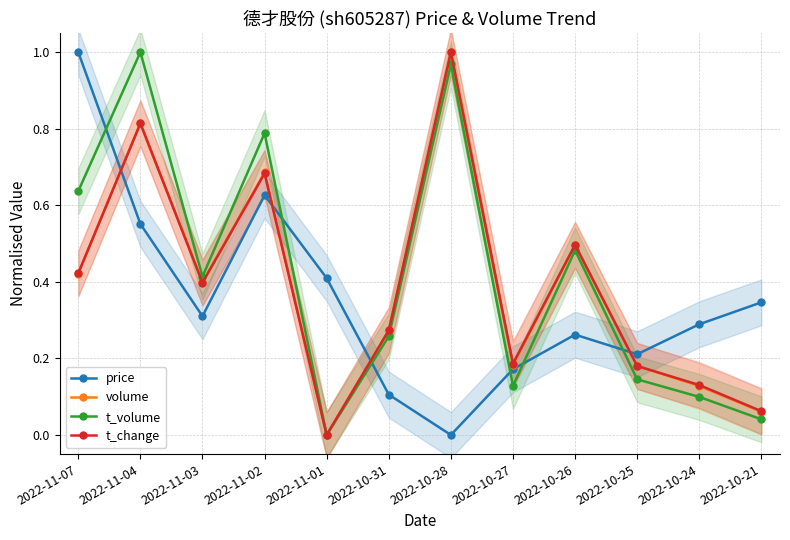

What is the maximum value for t_change?

1.0